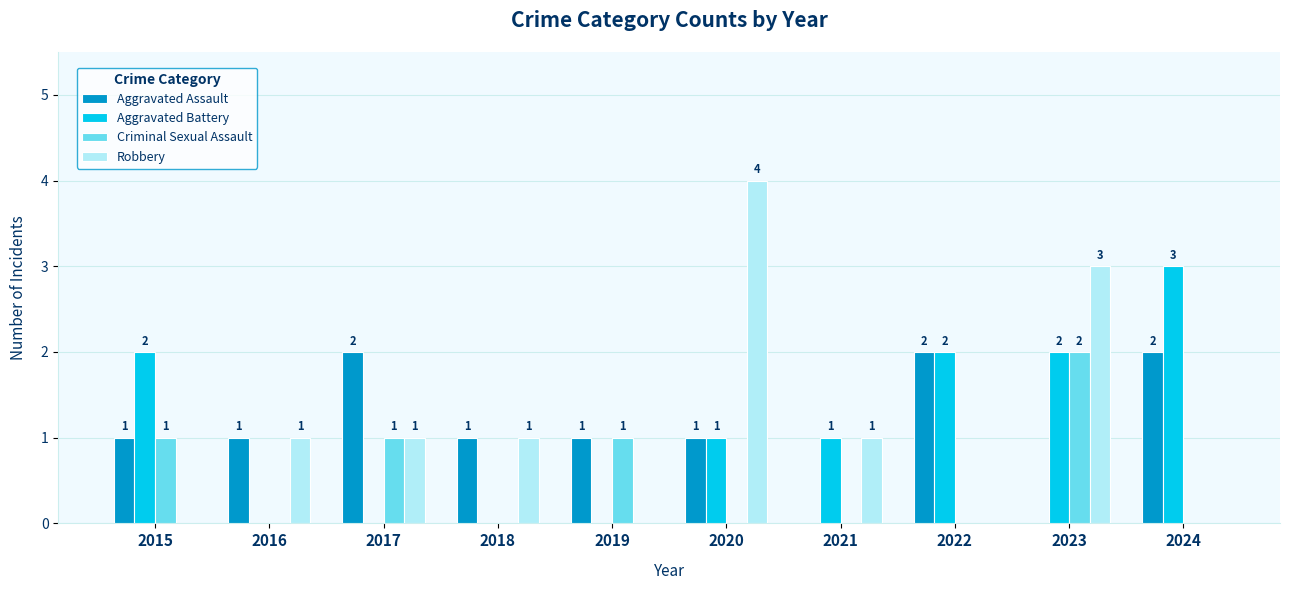

Which category has the highest value across all series?

2020